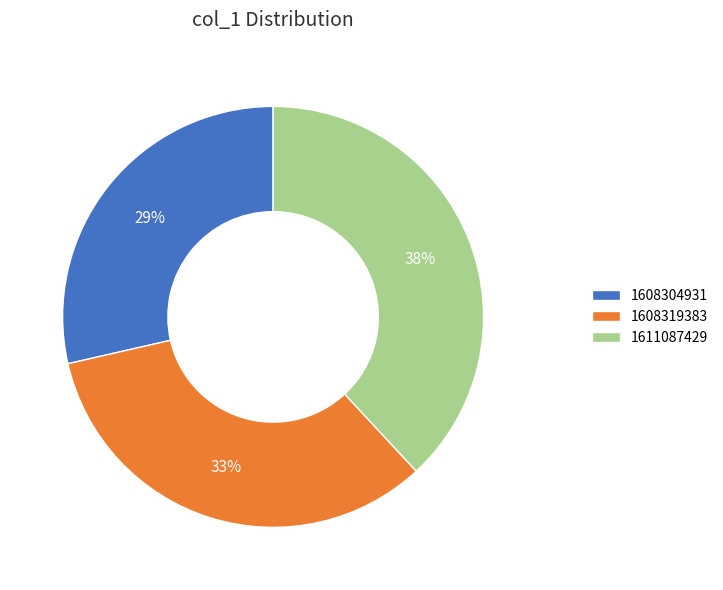

Does any single category account for the majority?

No